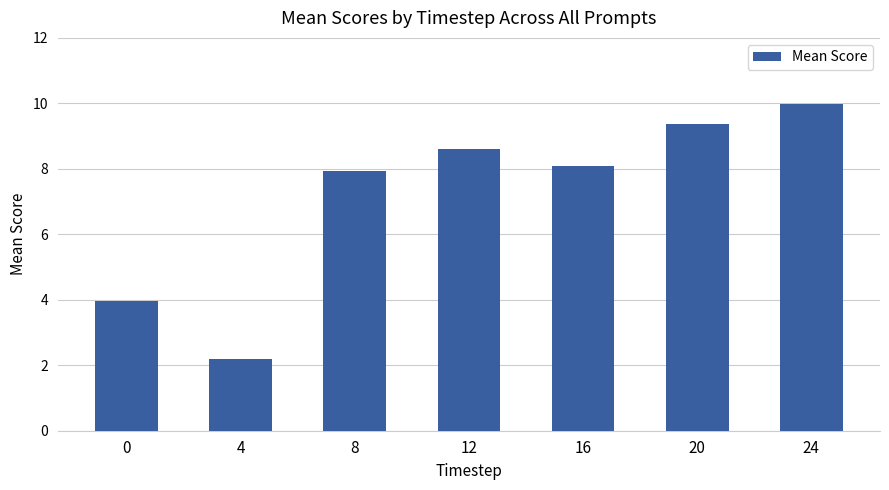

What is the approximate value at 12?

8.6